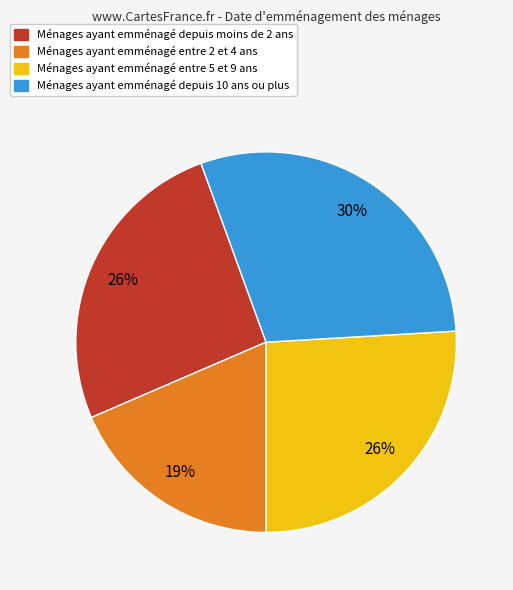

Is there any slice that represents more than half of the pie?

No